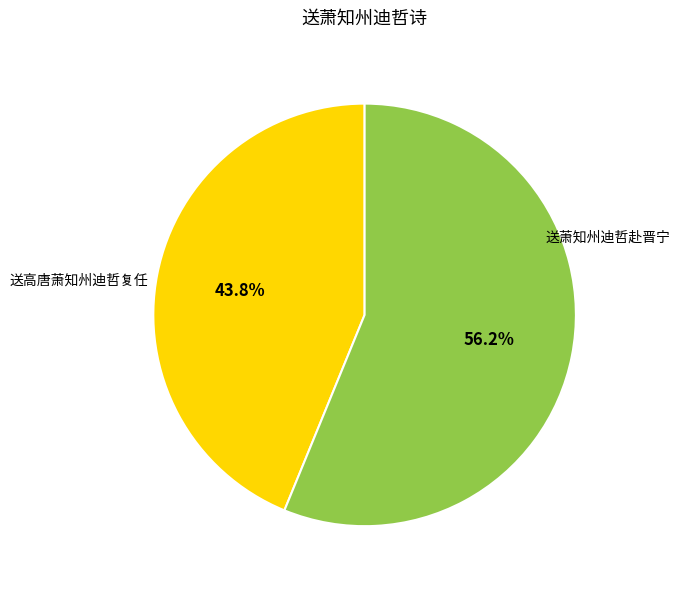

What percentage is the 送高唐萧知州迪哲复任 slice, to the nearest percent?

44%